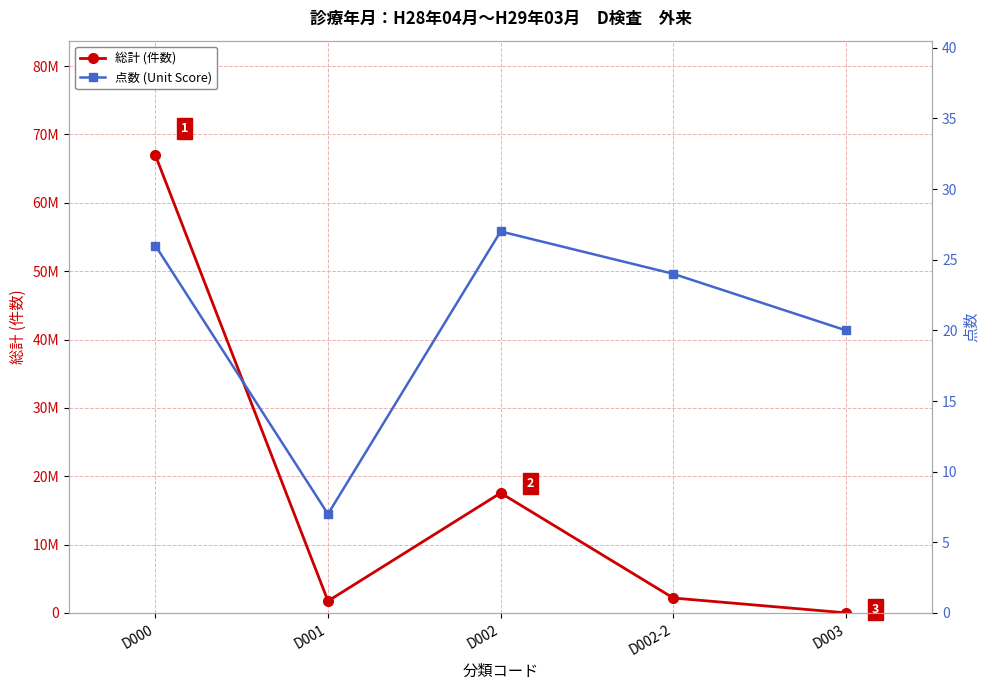

Read the 点数 (Unit Score) value at D001.

7